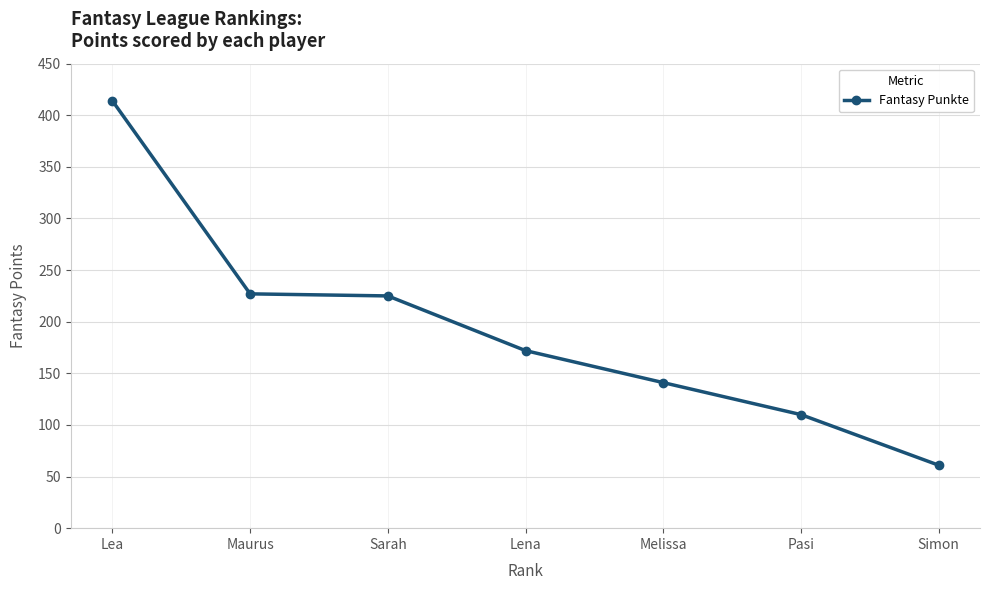

True or false: the data shows 342 at Maurus.

False